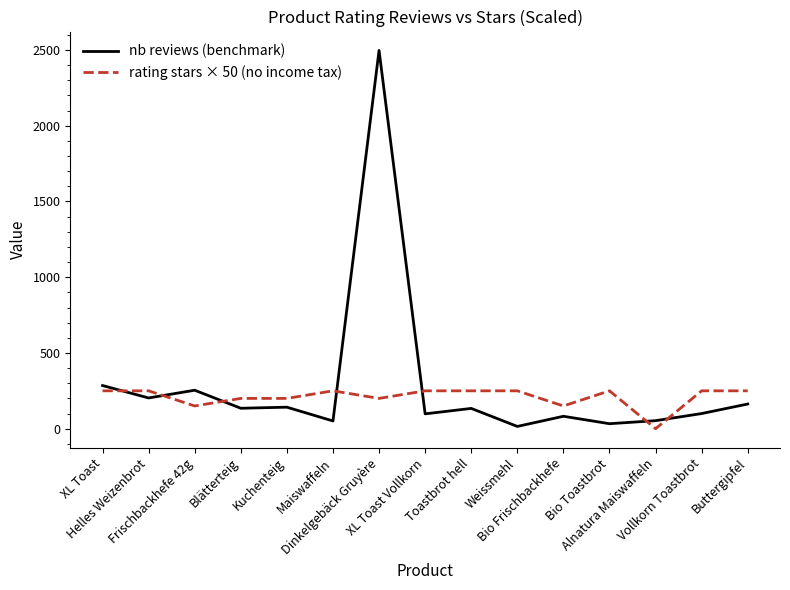

What position from the left is Frischbackhefe 42g?

3